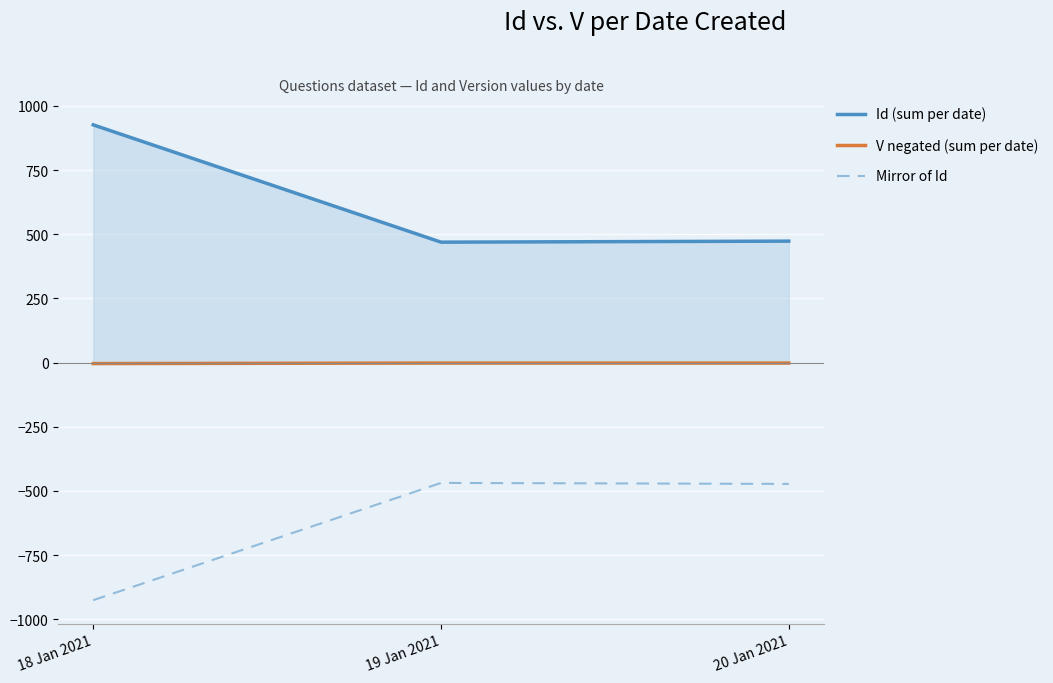

Reading left to right, what are all the values shown in this chart?

Id (sum per date): 926	469	473
V negated (sum per date): -4	-2	-2
Mirror of Id: -926	-469	-473